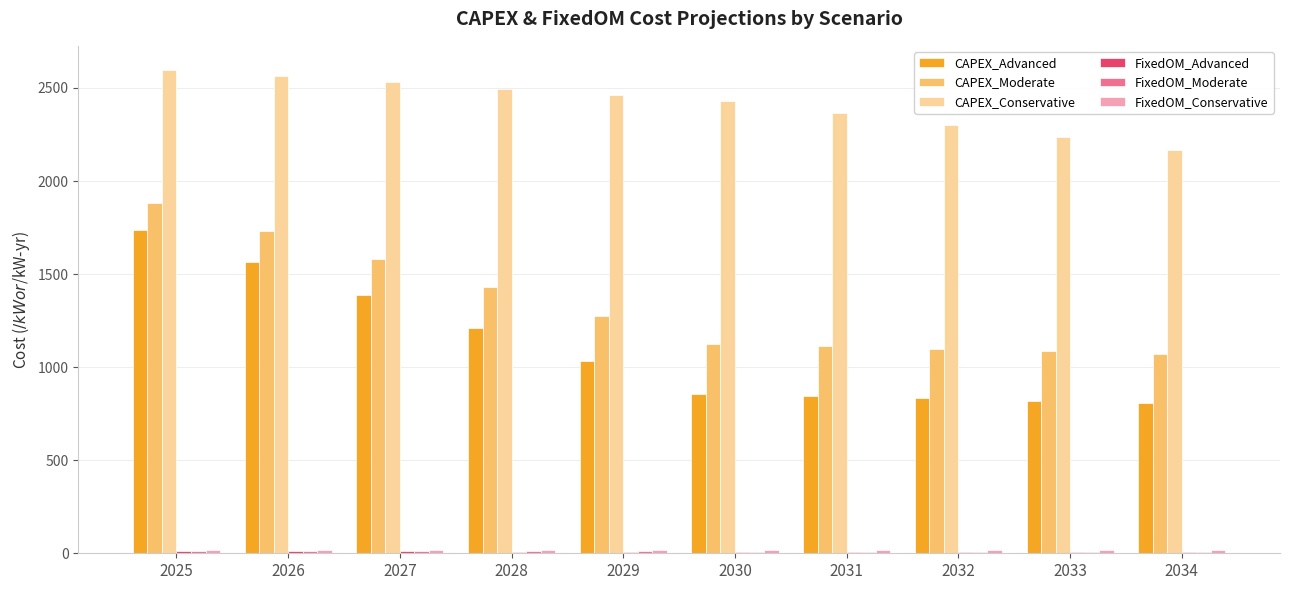

At which category does the chart reach its peak across all series?

2025